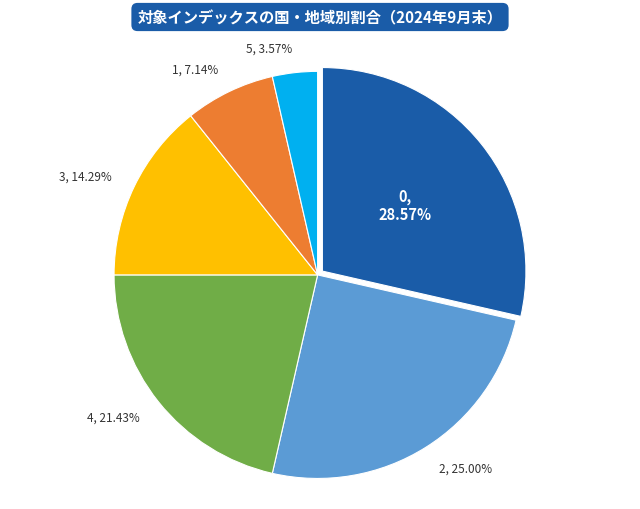

Is there a majority slice in this chart?

No